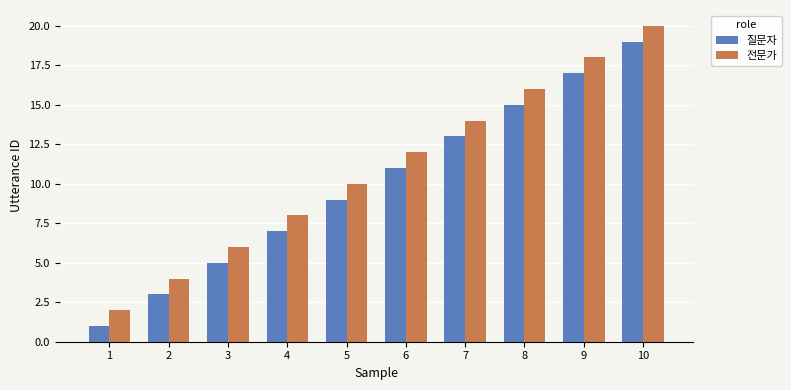

Is the value of 전문가 at 8 greater than the value of 질문자 at 4?

Yes